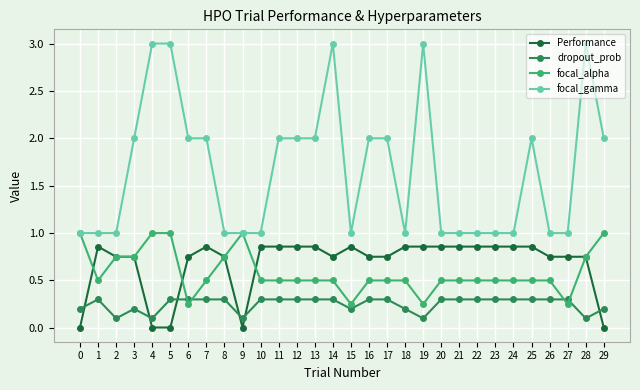

At which category does dropout_prob reach its first local peak?

1